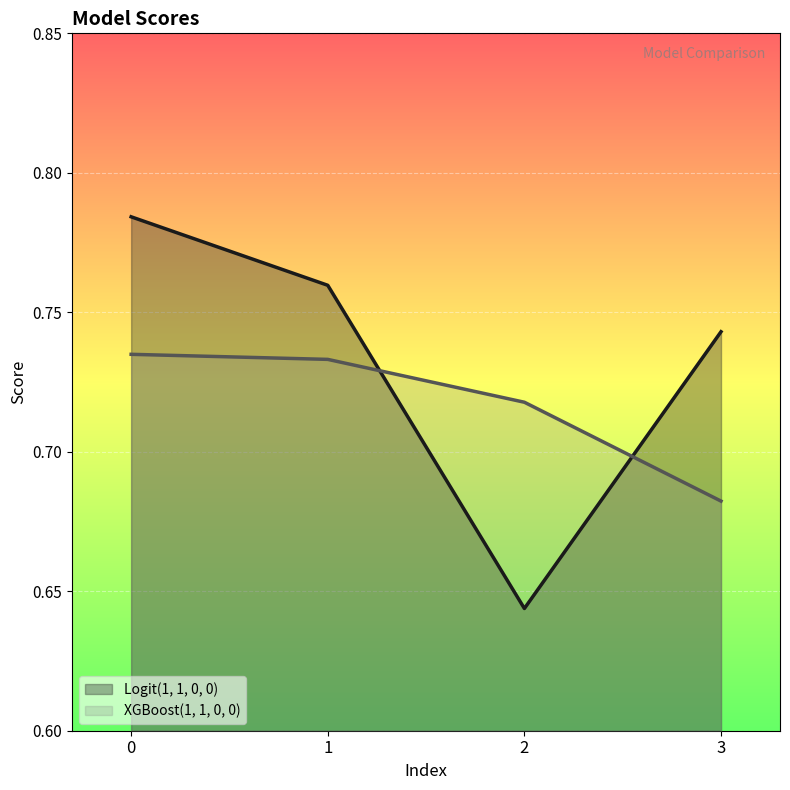

How many XGBoost(1, 1, 0, 0) values are between 0 and 1?

4